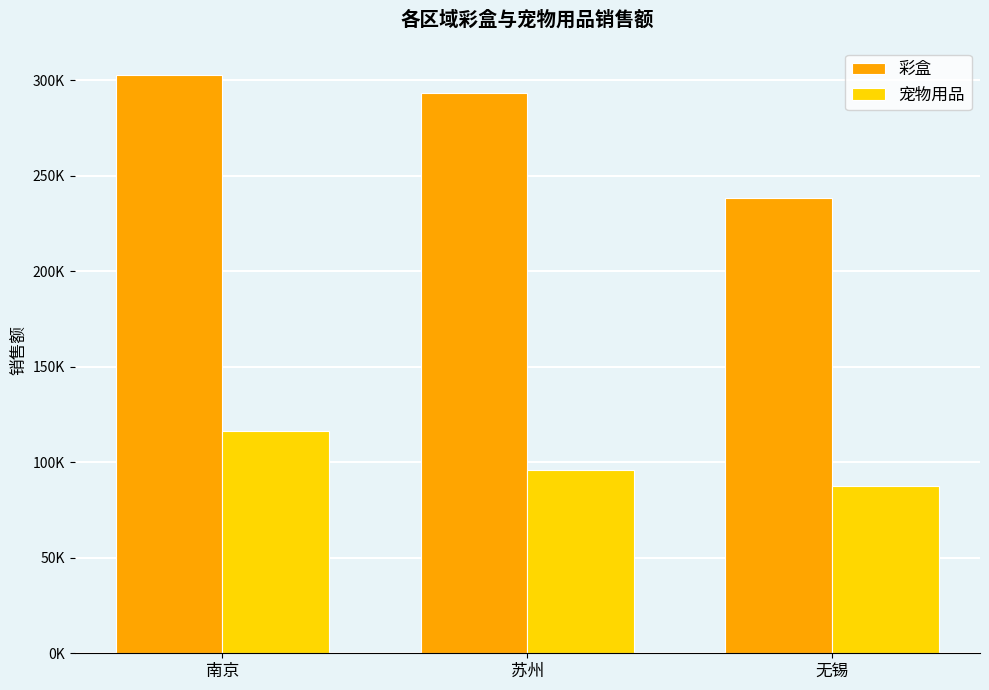

Are the bars grouped side by side (vs. stacked)?

Yes